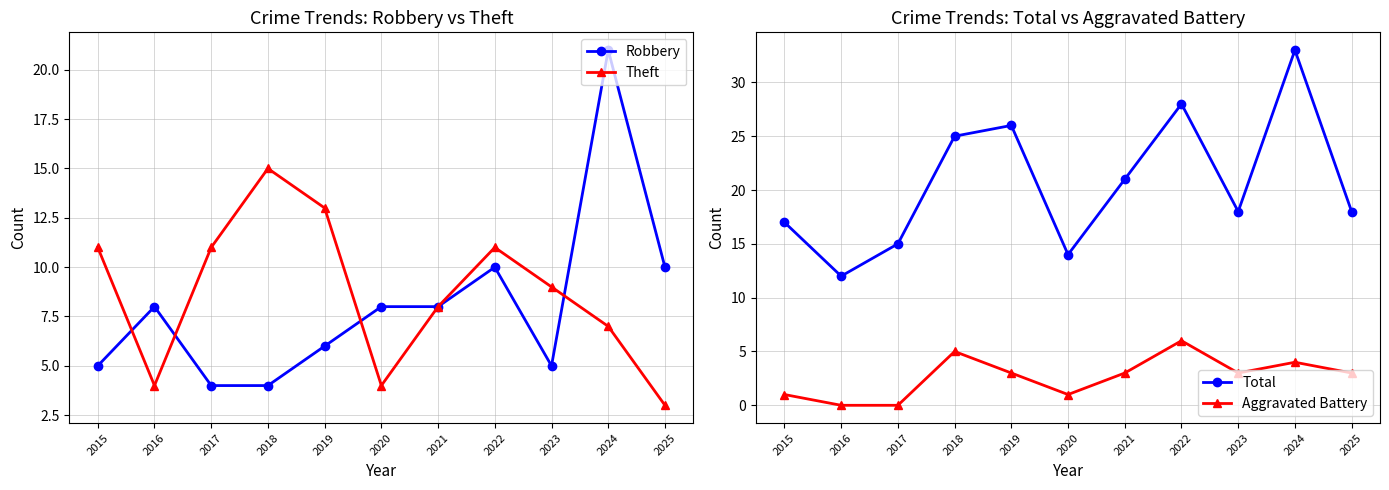

Reading left to right, what are all the values shown in this chart?

Robbery: 2015=5	2016=8	2017=4	2018=4	2019=6	2020=8	2021=8	2022=10	2023=5	2024=21	2025=10
Theft: 2015=11	2016=4	2017=11	2018=15	2019=13	2020=4	2021=8	2022=11	2023=9	2024=7	2025=3
Total: 2015=17	2016=12	2017=15	2018=25	2019=26	2020=14	2021=21	2022=28	2023=18	2024=33	2025=18
Aggravated Battery: 2015=1	2016=0	2017=0	2018=5	2019=3	2020=1	2021=3	2022=6	2023=3	2024=4	2025=3